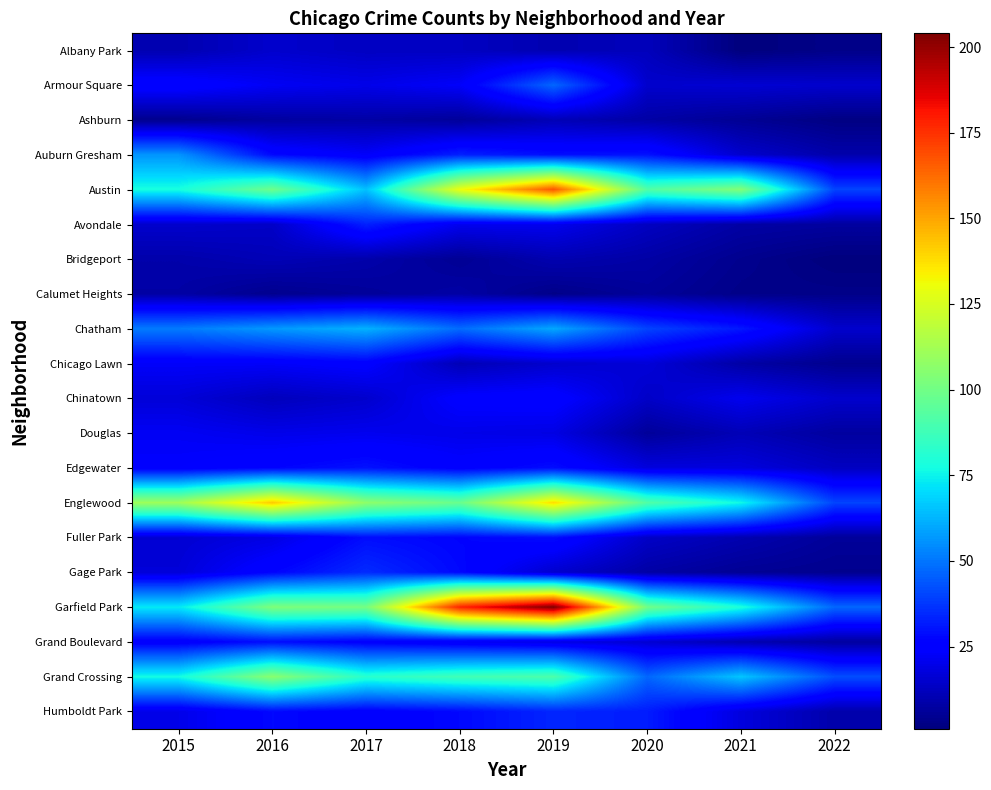

Which series has the widest spread of values?

Garfield Park